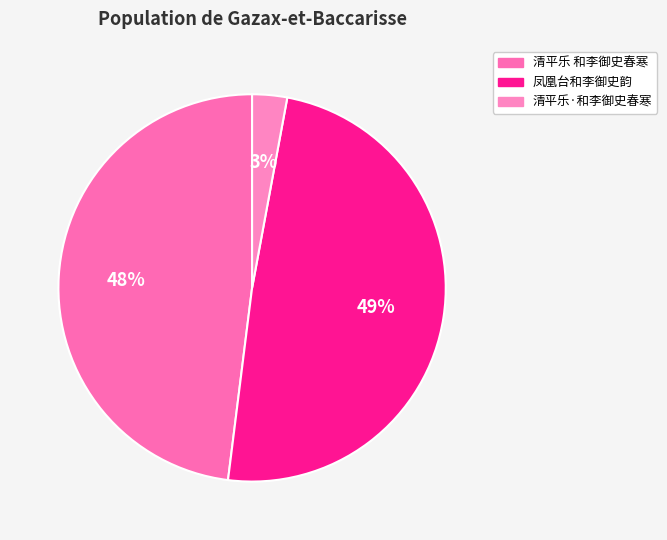

Is there any slice that represents more than half of the pie?

No